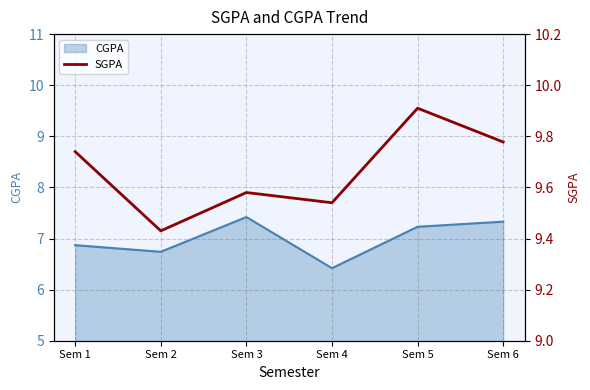

Rank the categories by value from highest to lowest.

Sem 5, Sem 6, Sem 1, Sem 3, Sem 4, Sem 2